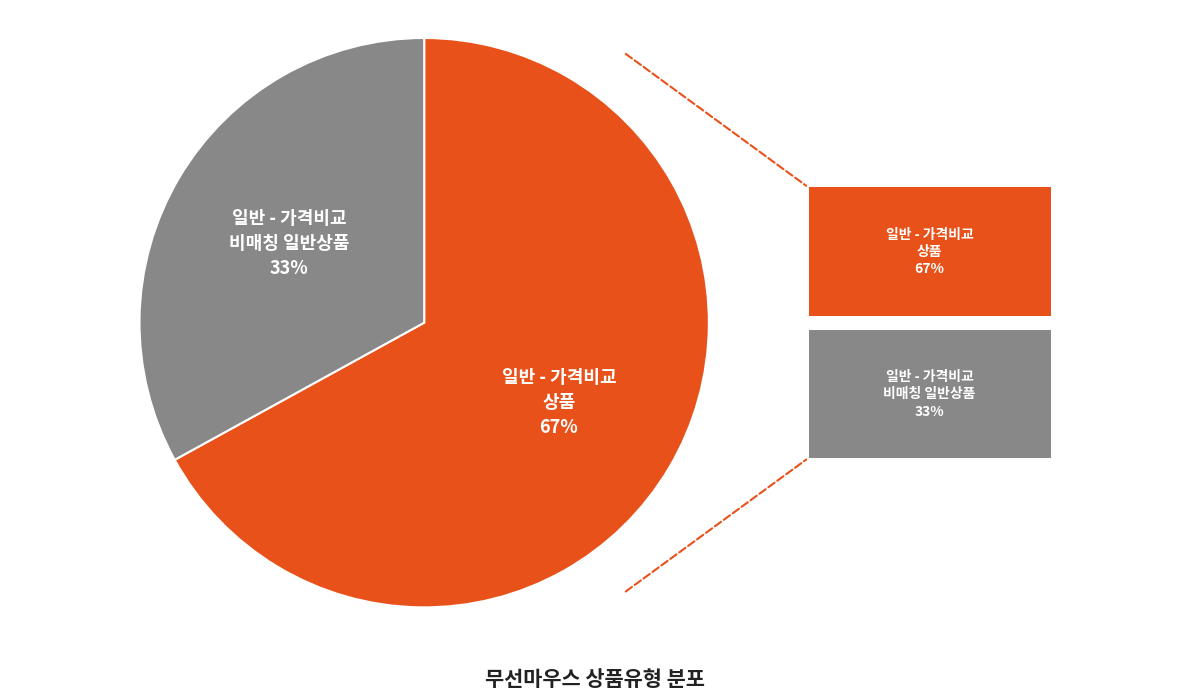

Is there a majority slice in this chart?

Yes